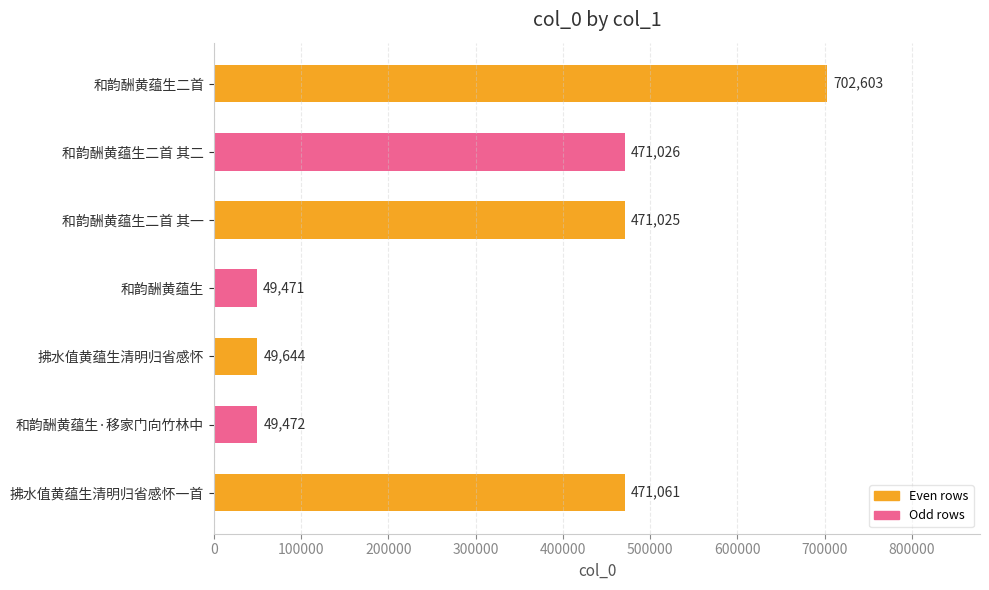

Are the bars grouped side by side (vs. stacked)?

No